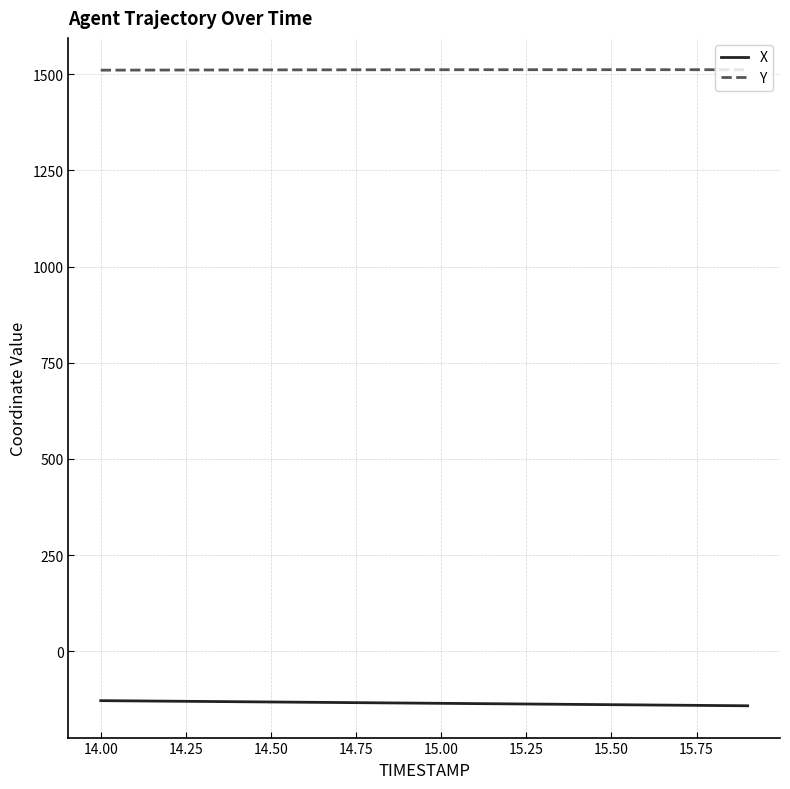

Which series has the largest total across all categories?

Y